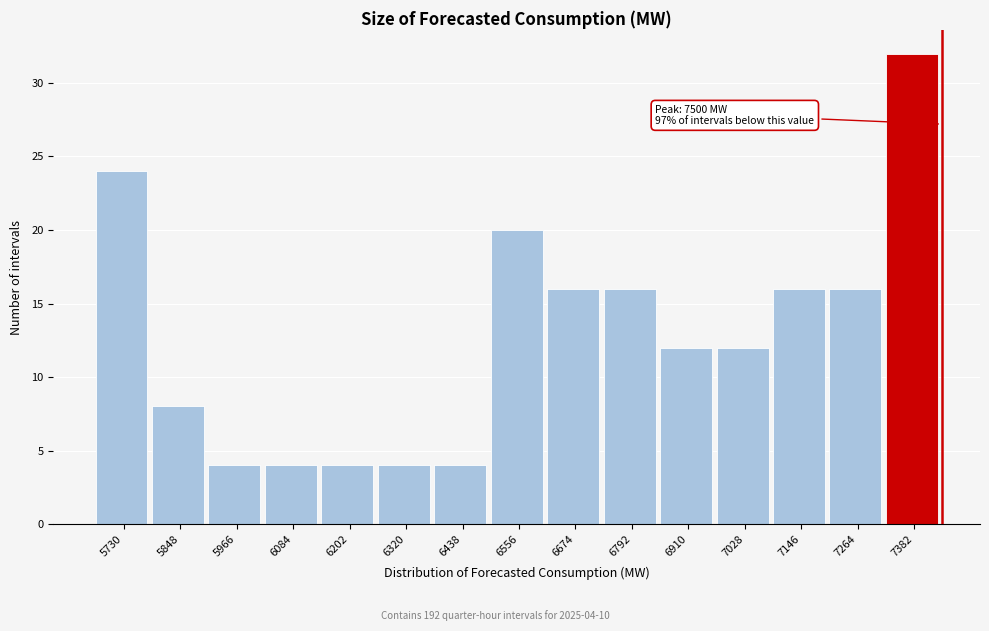

Reading left to right, what are all the values shown in this chart?

24	8	4	4	4	4	4	20	16	16	12	12	16	16	32